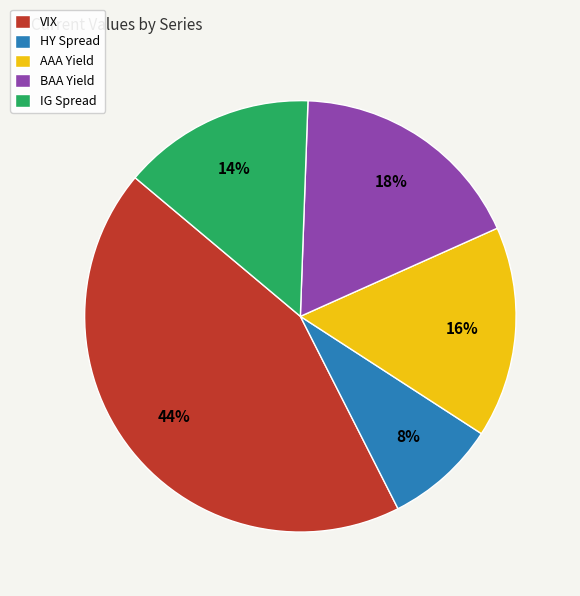

Count the number of slices in the pie.

5